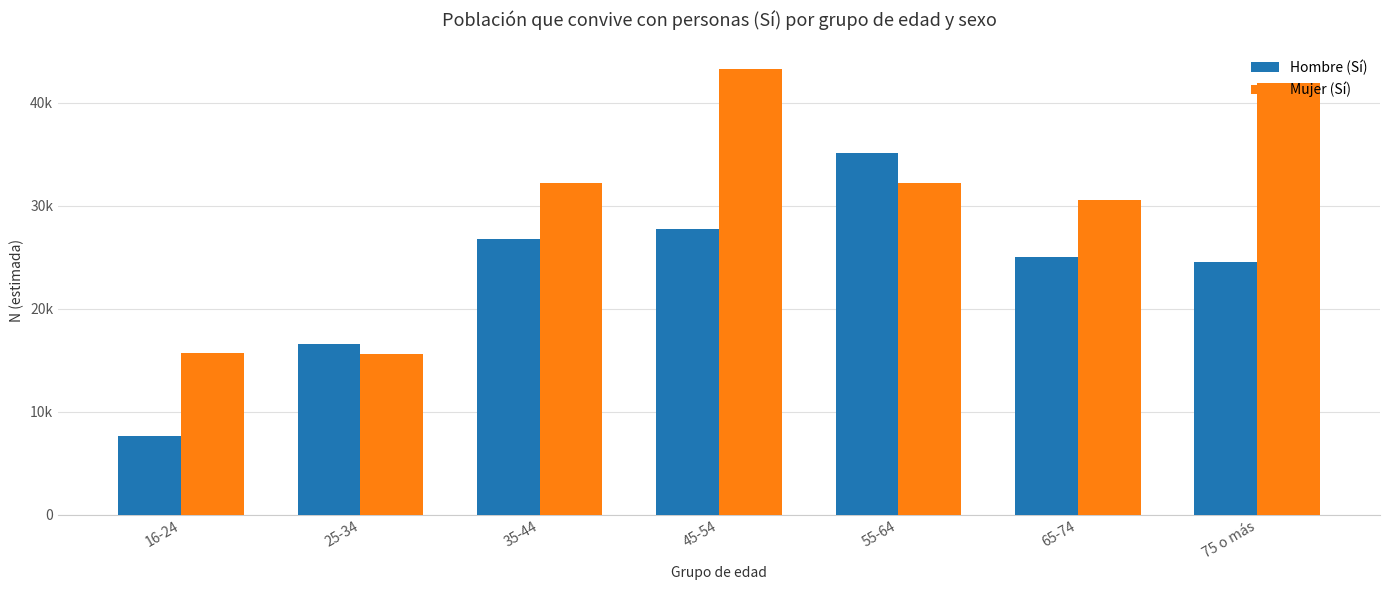

At 55-64, list the series in order from smallest to largest.

Mujer (Sí), Hombre (Sí)